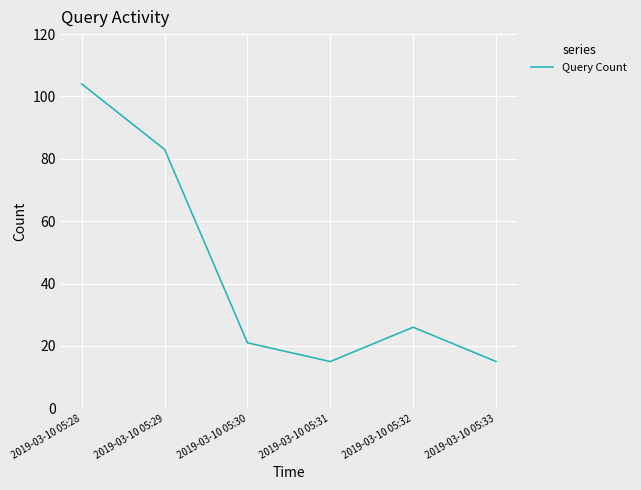

What is the difference between the second highest and minimum values?

68